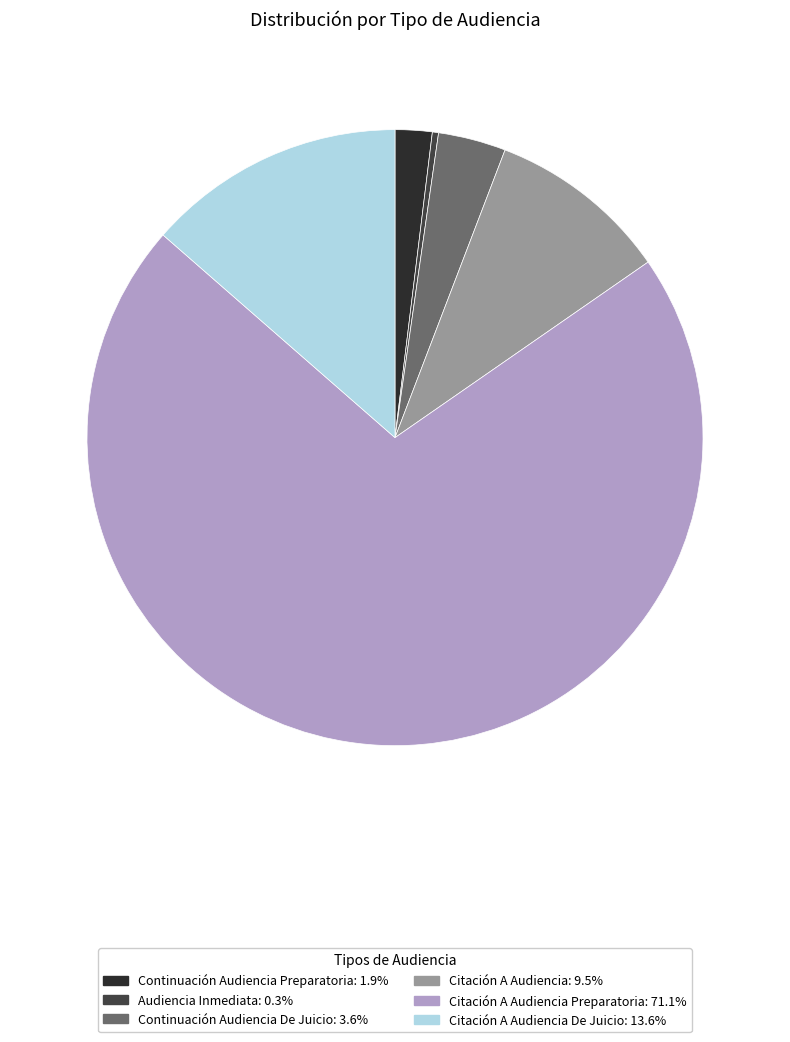

Which slice is the smallest?

Audiencia Inmediata